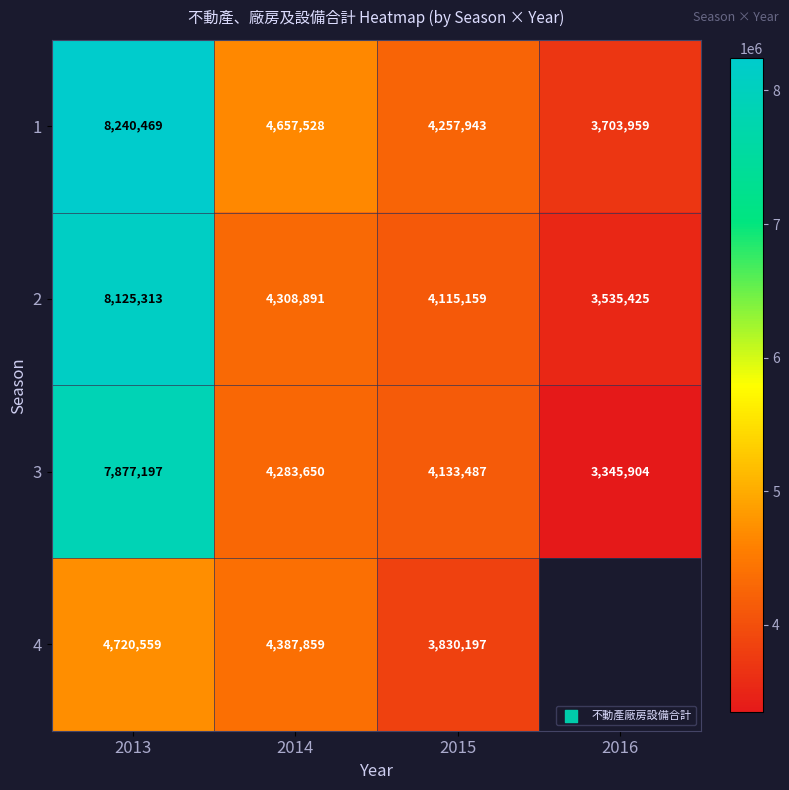

How many values in the 1 series are below 4657528?

2